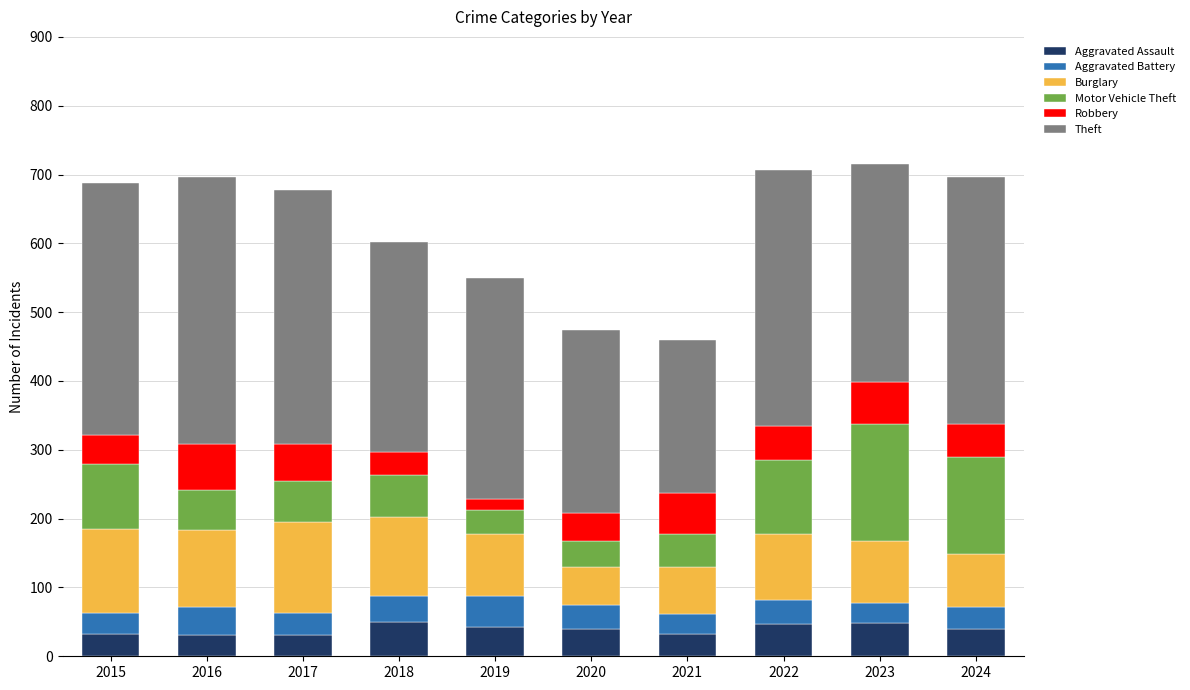

What is the total value across all series at 2018?

602